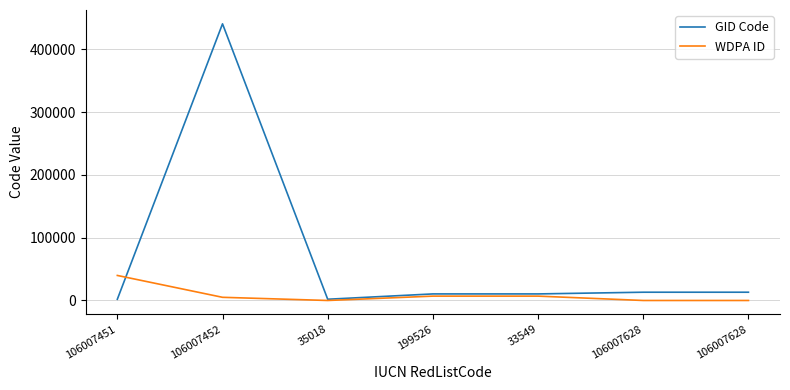

How many lines are shown in the chart?

2